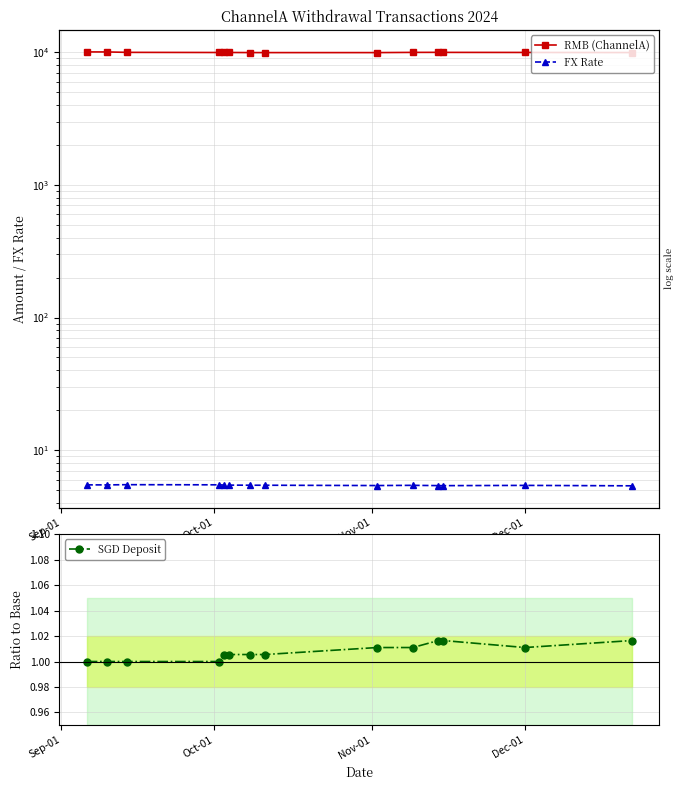

Is the value of SGD Deposit at Nov-01 greater than the value of FX Rate at 6?

No